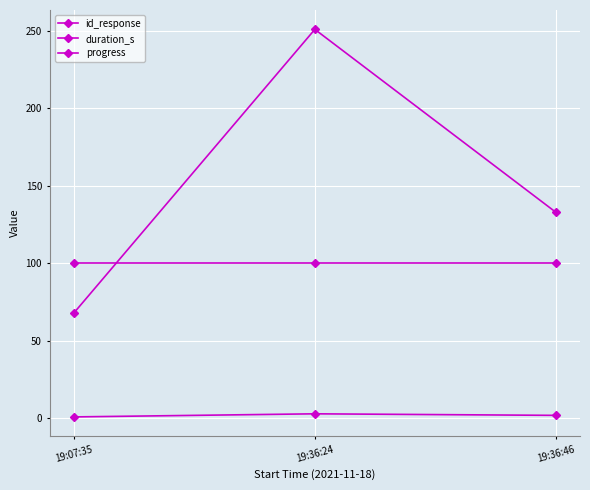

How many categories are shown in the chart?

3